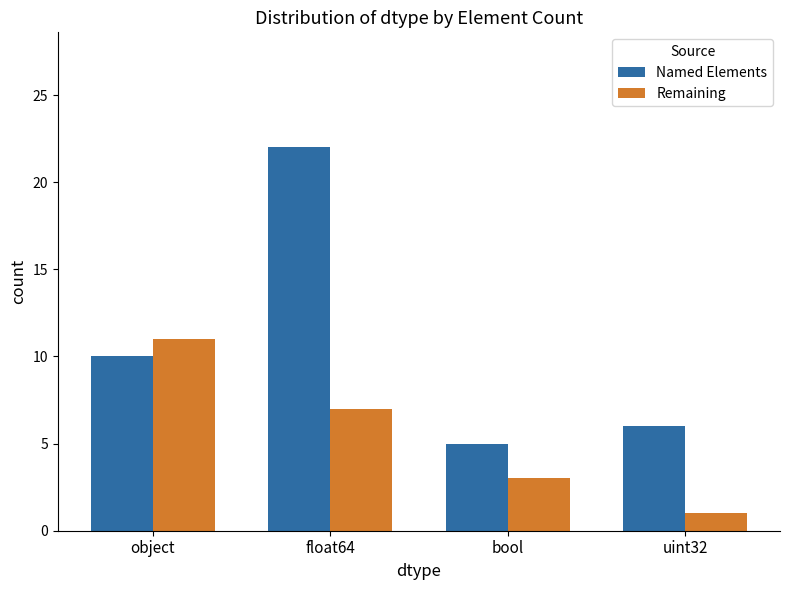

What are all the series names shown in the legend?

Named Elements, Remaining